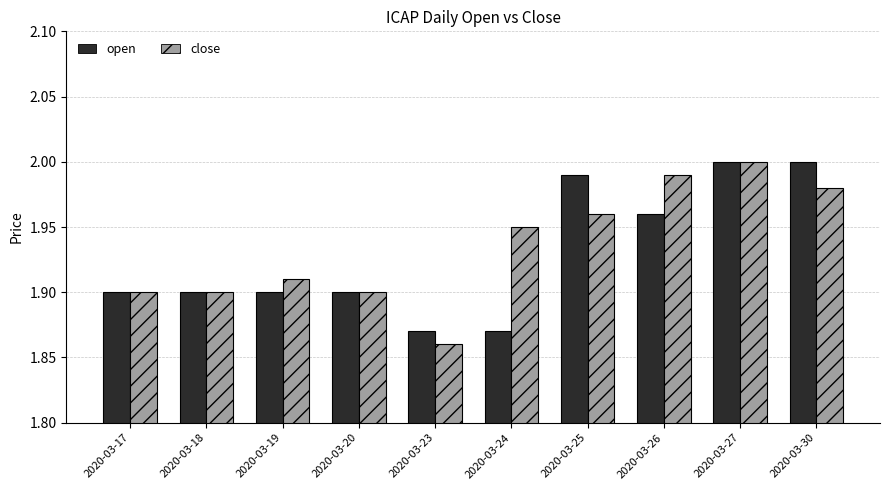

What are all the series names shown in the legend?

open, close